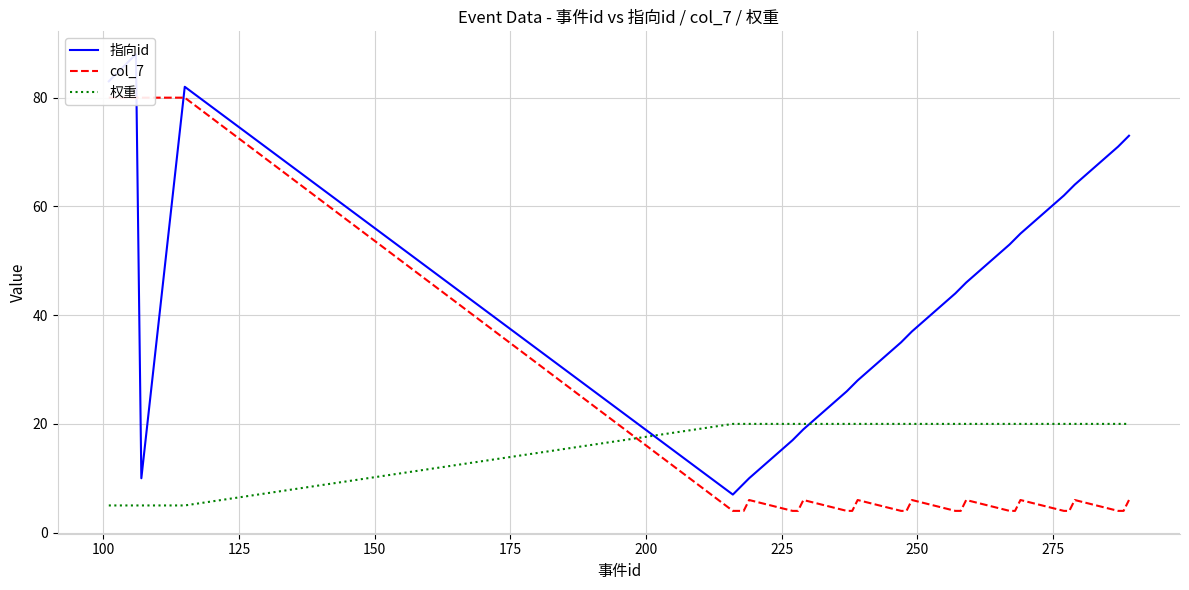

Which series has the largest total across all categories?

指向id